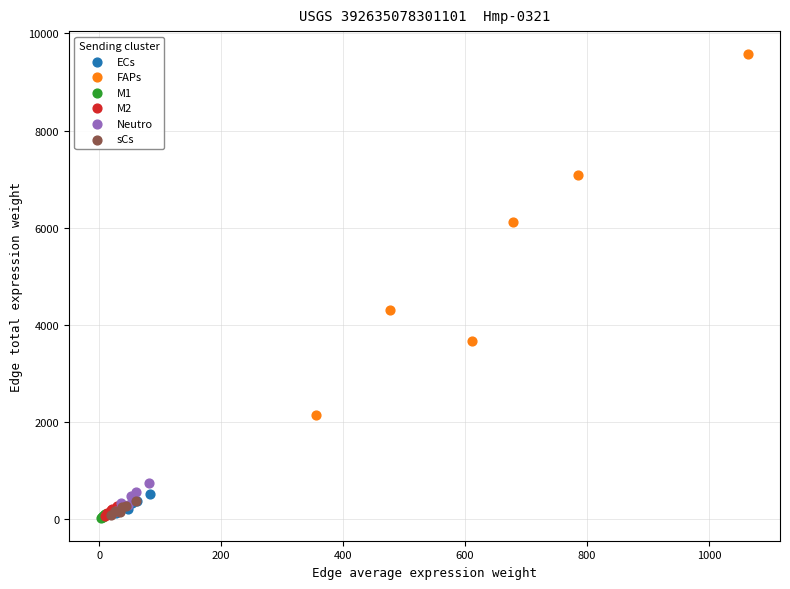

Which series has the largest Y range (max minus min)?

FAPs